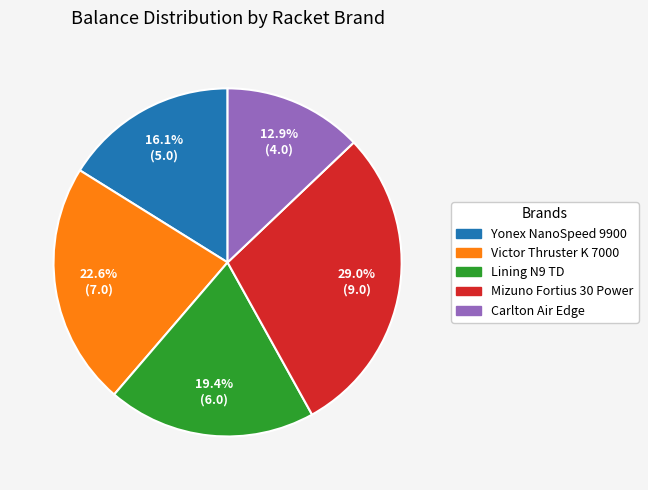

What portion of the pie excludes Yonex NanoSpeed 9900?

83.9%